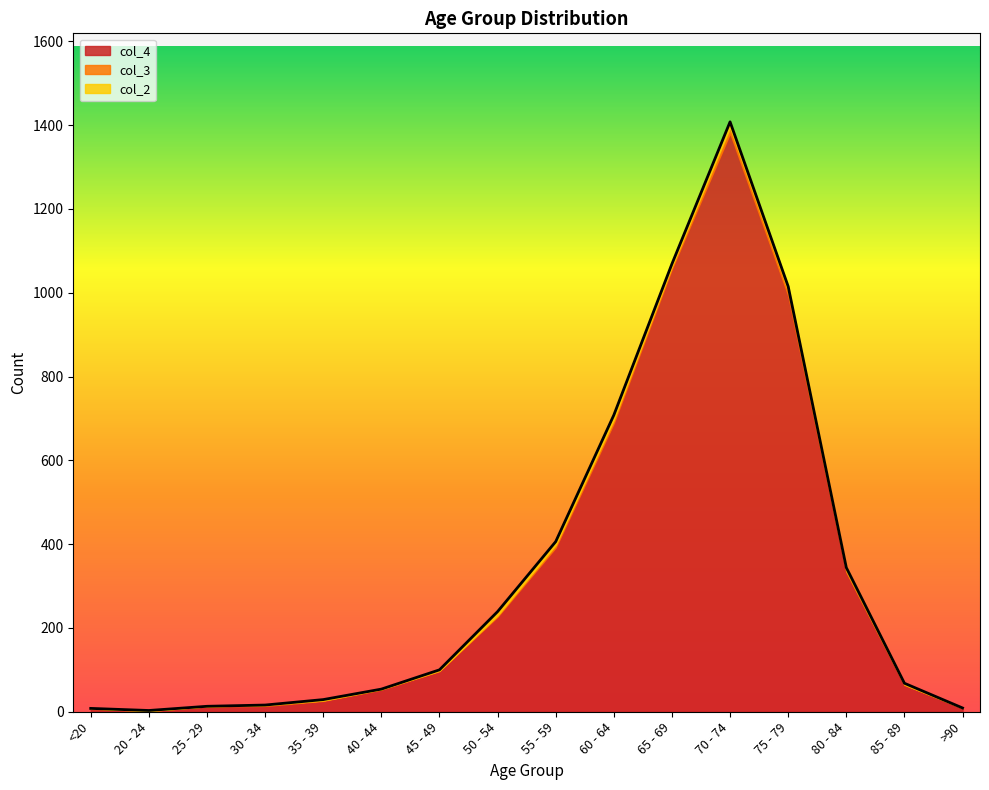

At which category is the sum across all series the highest?

70 - 74